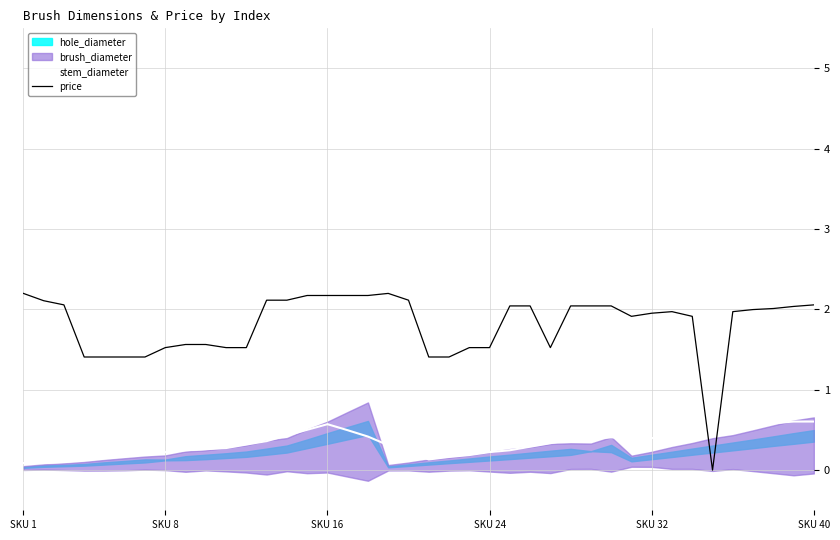

What is the maximum value shown in the chart?

2.2